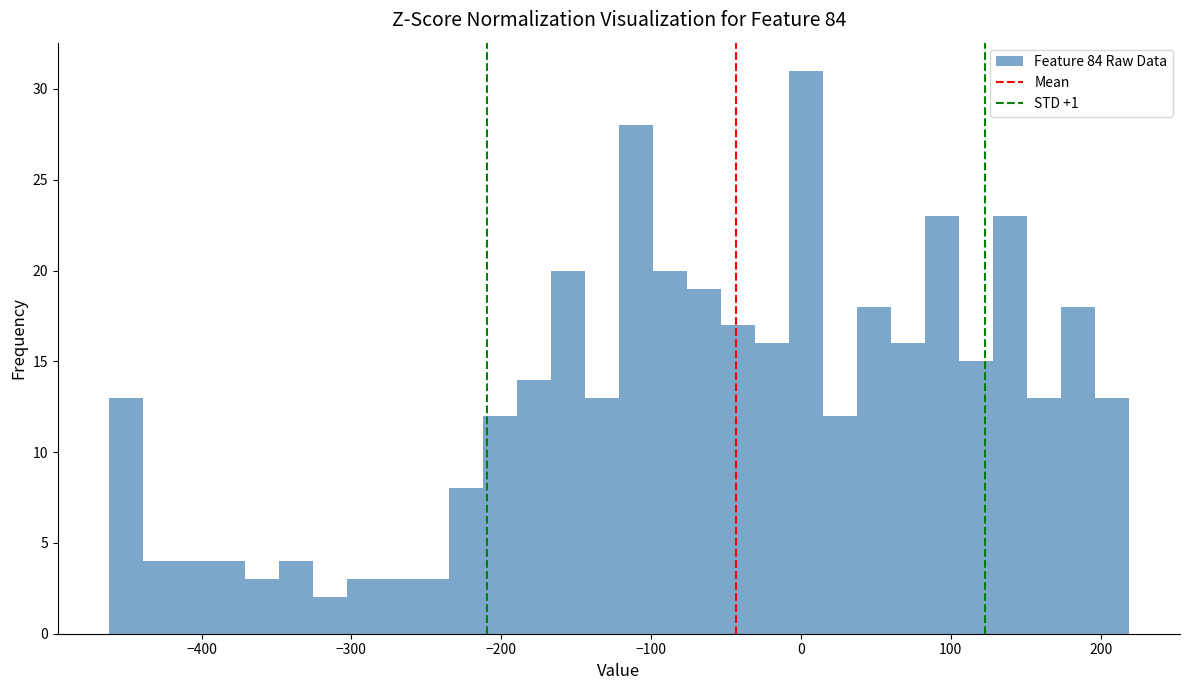

Around what value on the x-axis is the tallest bar? Give the approximate position of its centre, as read against the axis.

0